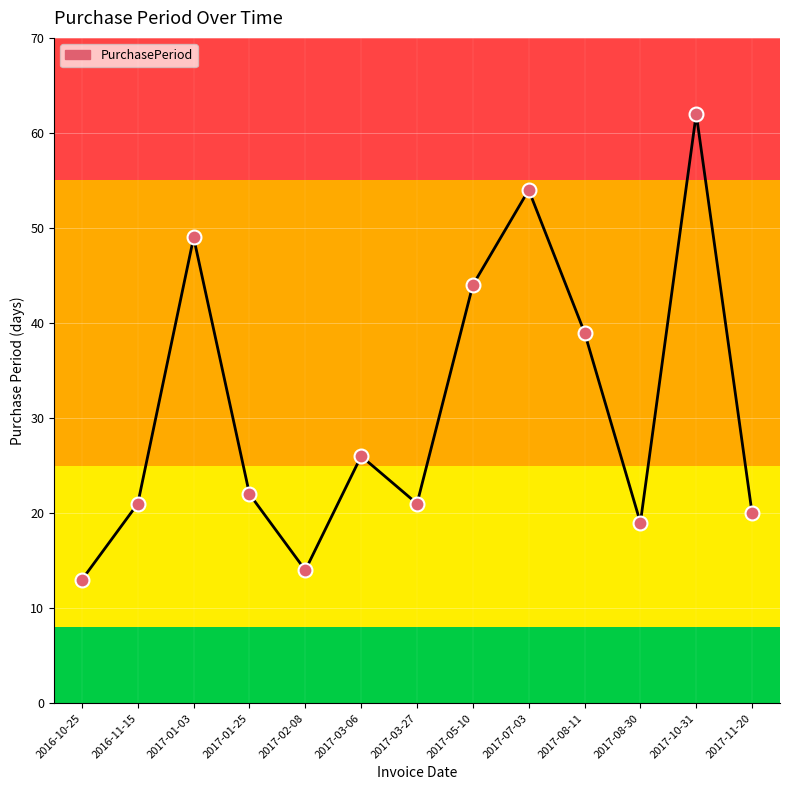

Which has a higher value, 2016-11-15 or 2017-01-25?

2017-01-25